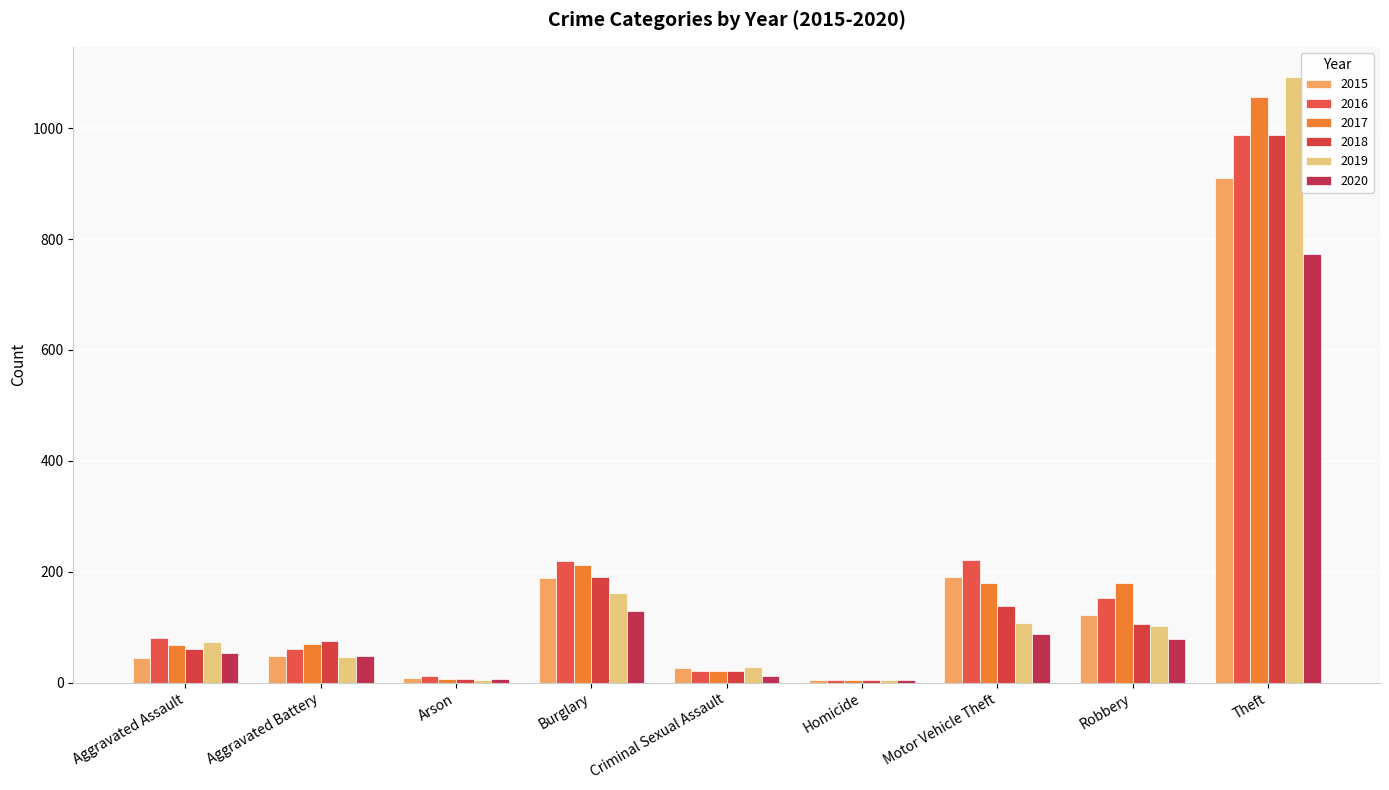

The value of 2016 at Criminal Sexual Assault is 29. True or false?

False